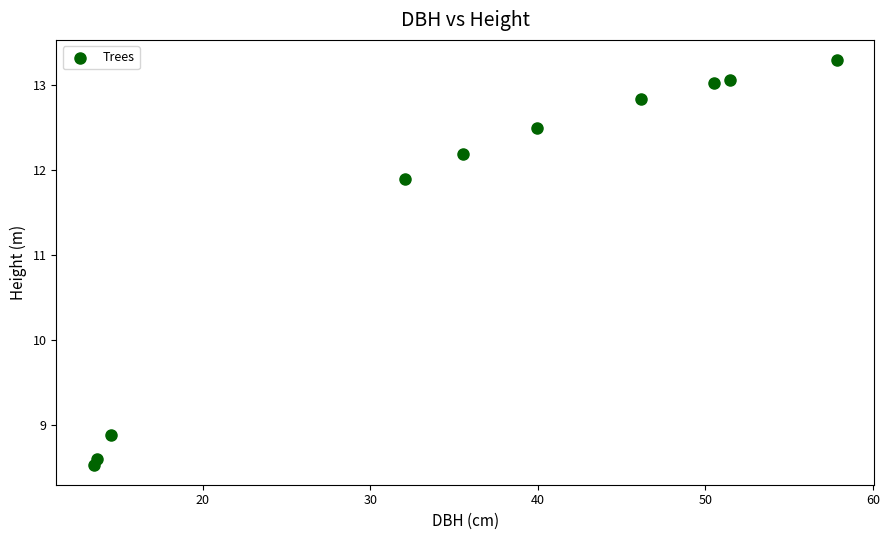

What Y value in the scatter plot is closest to 10?

8.9